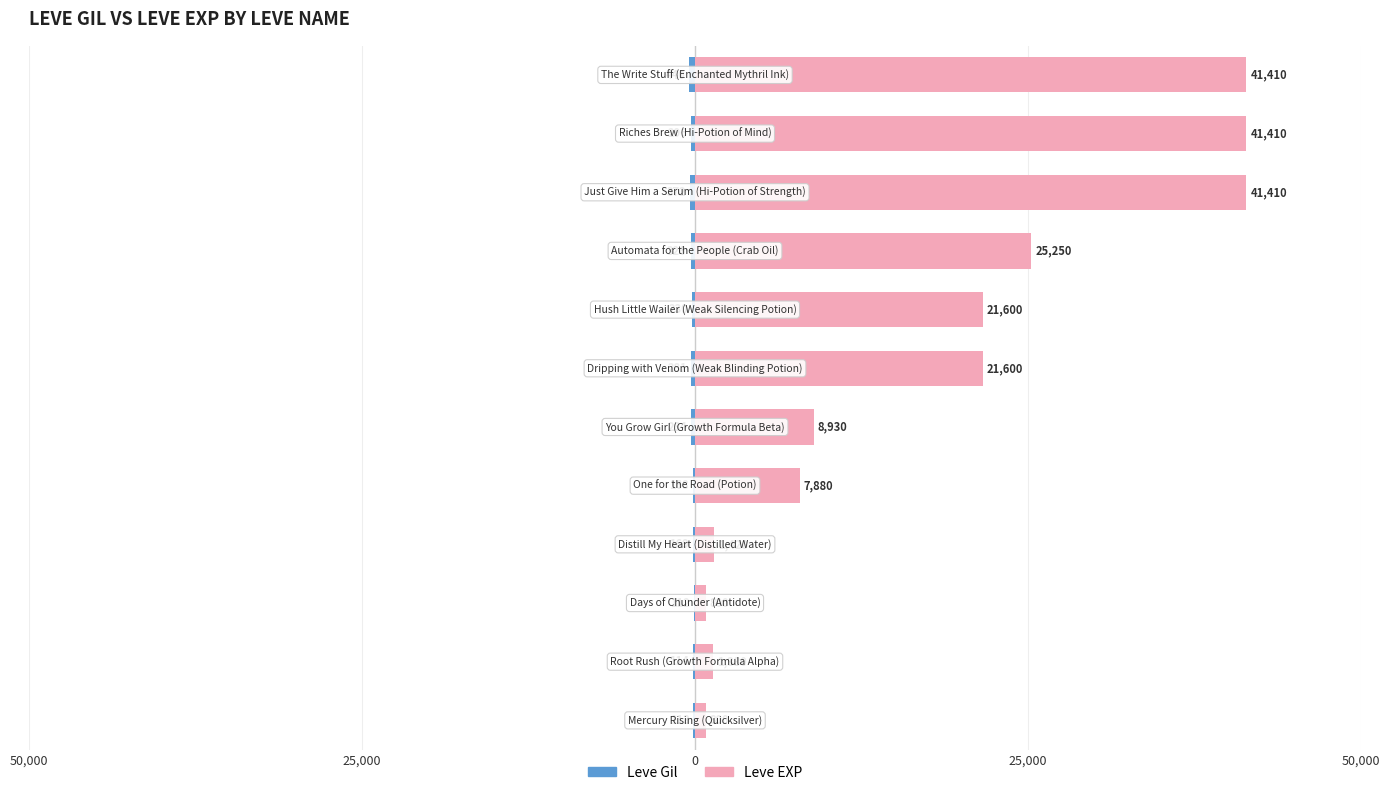

What are all the series names shown in the legend?

Leve Gil, Leve EXP